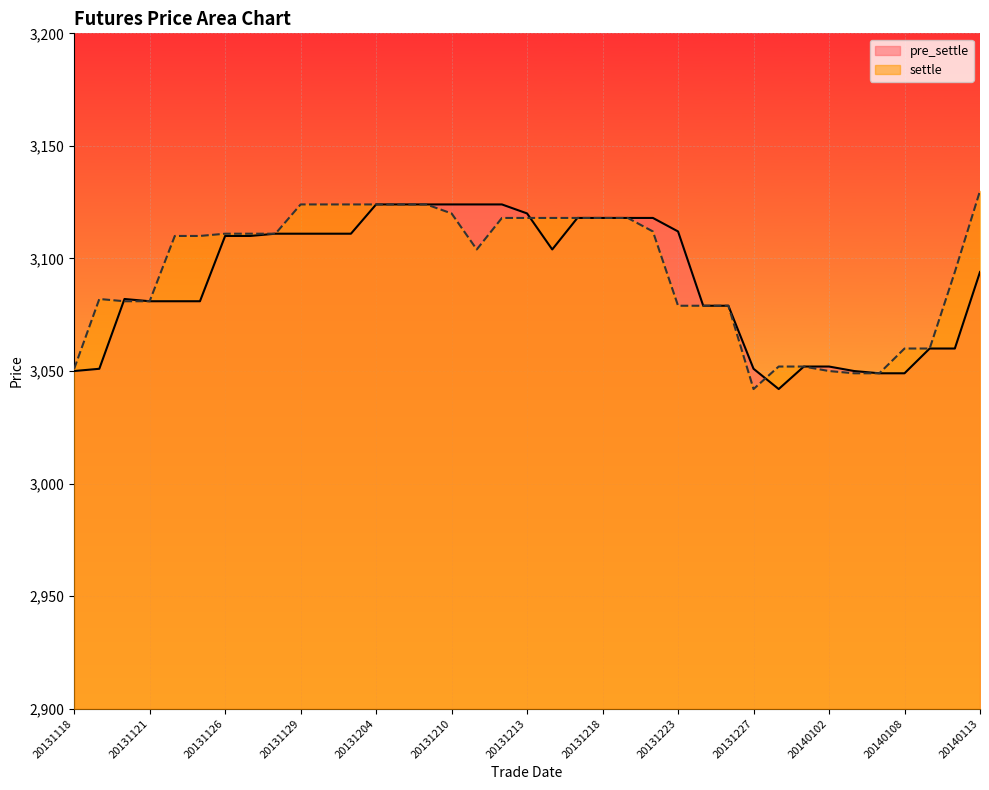

What is the average value of the settle series?

3095